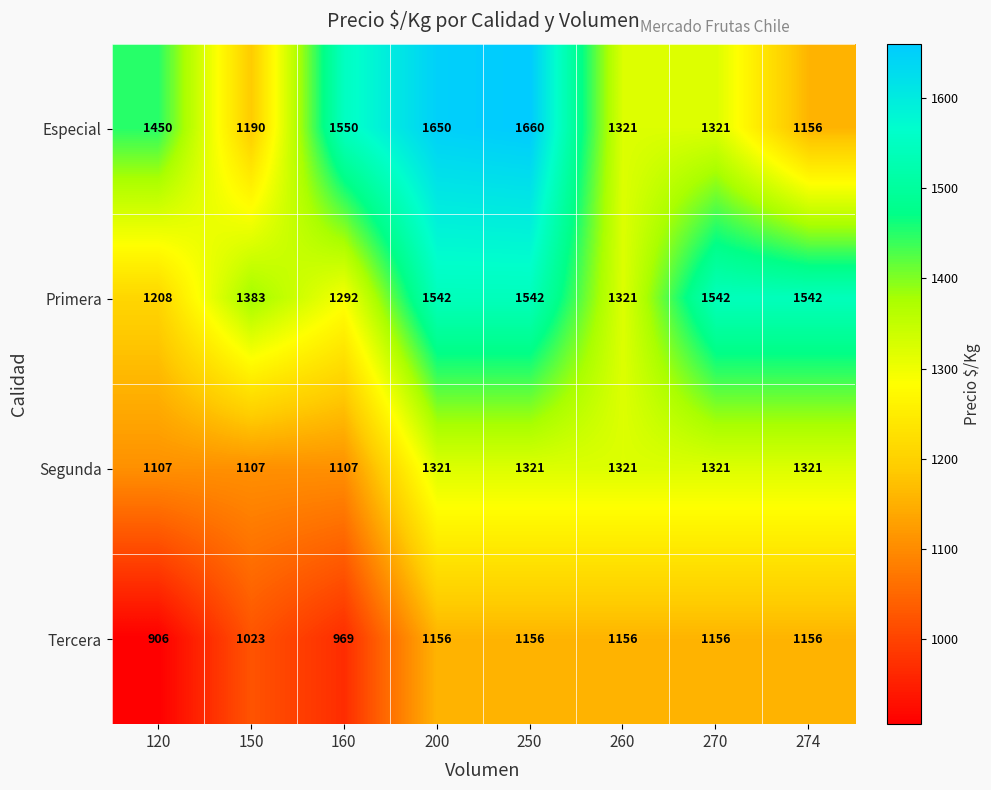

What is the difference between the highest and lowest values at 274?

386